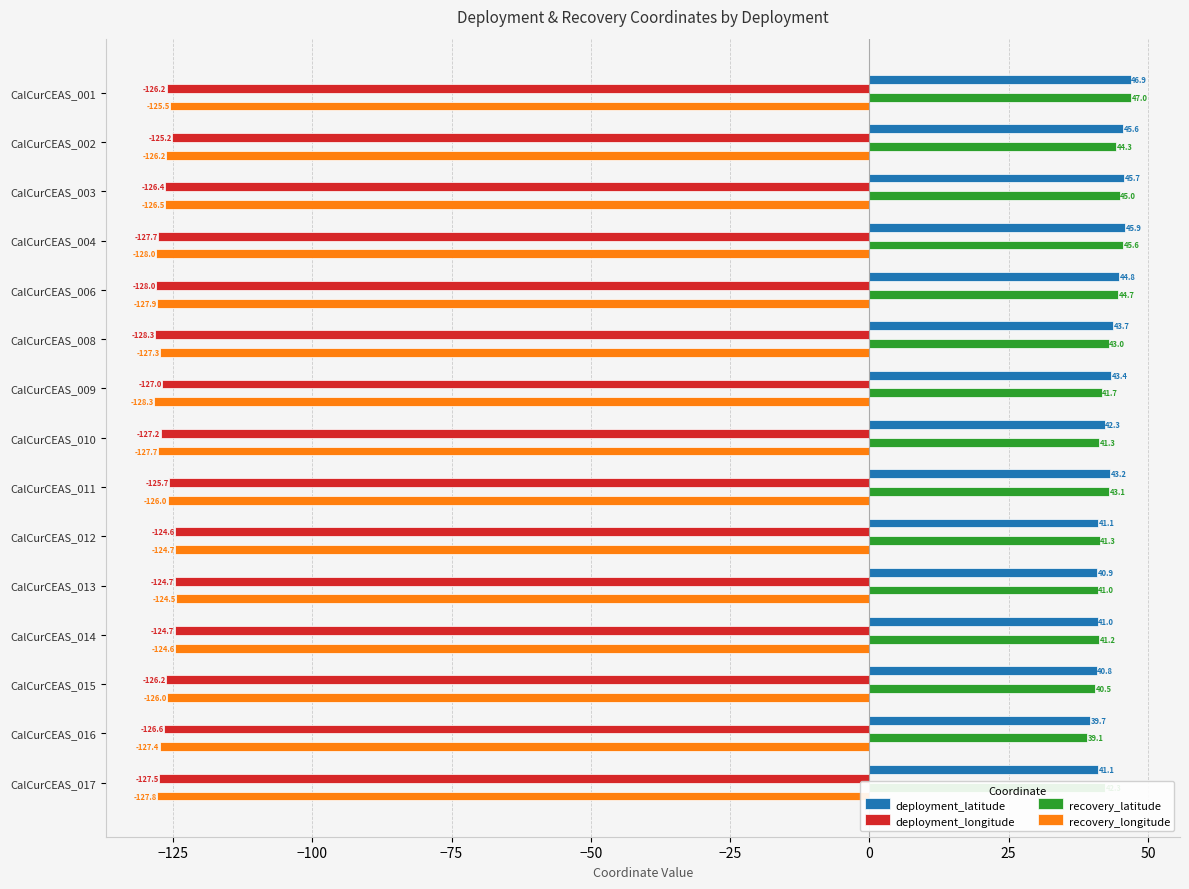

True or false: deployment_latitude has a value of 45.9 at CalCurCEAS_004.

True